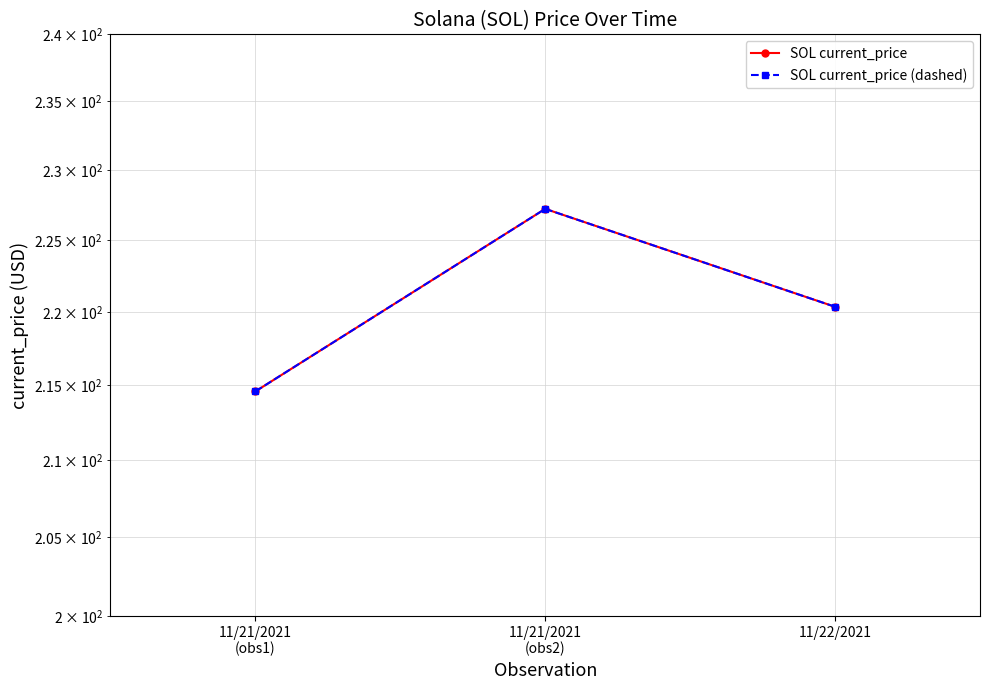

Reading left to right, what are all the values shown in this chart?

SOL current_price: 214.6	227.2	220.3
SOL current_price (dashed): 214.6	227.2	220.3